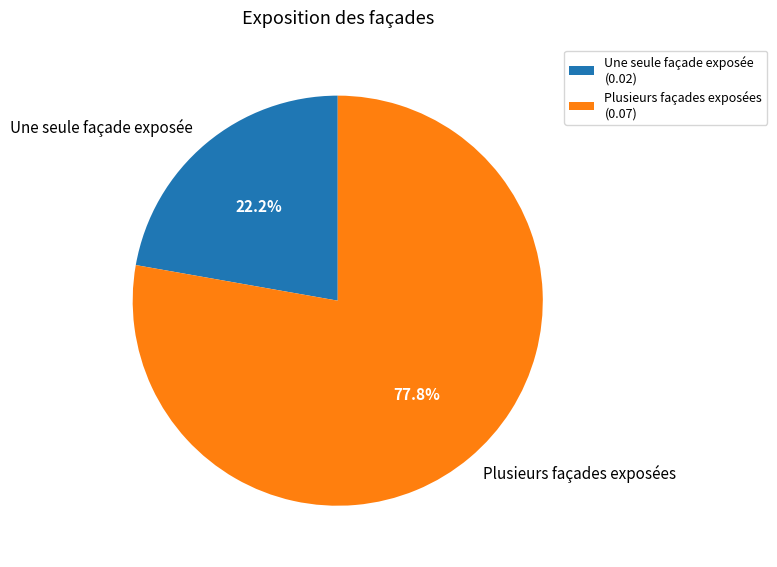

Is it true that Une seule façade exposée is 12% of the pie?

False